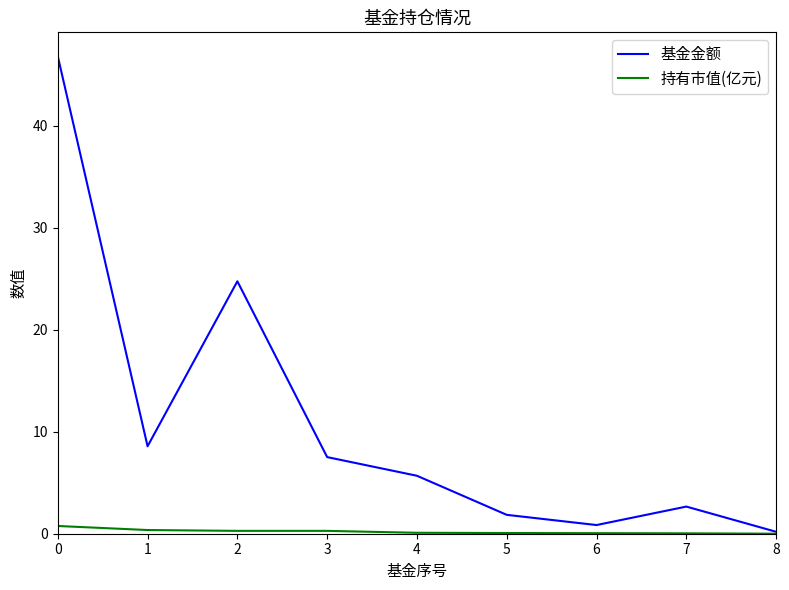

At how many categories does at least one series exceed 17?

2